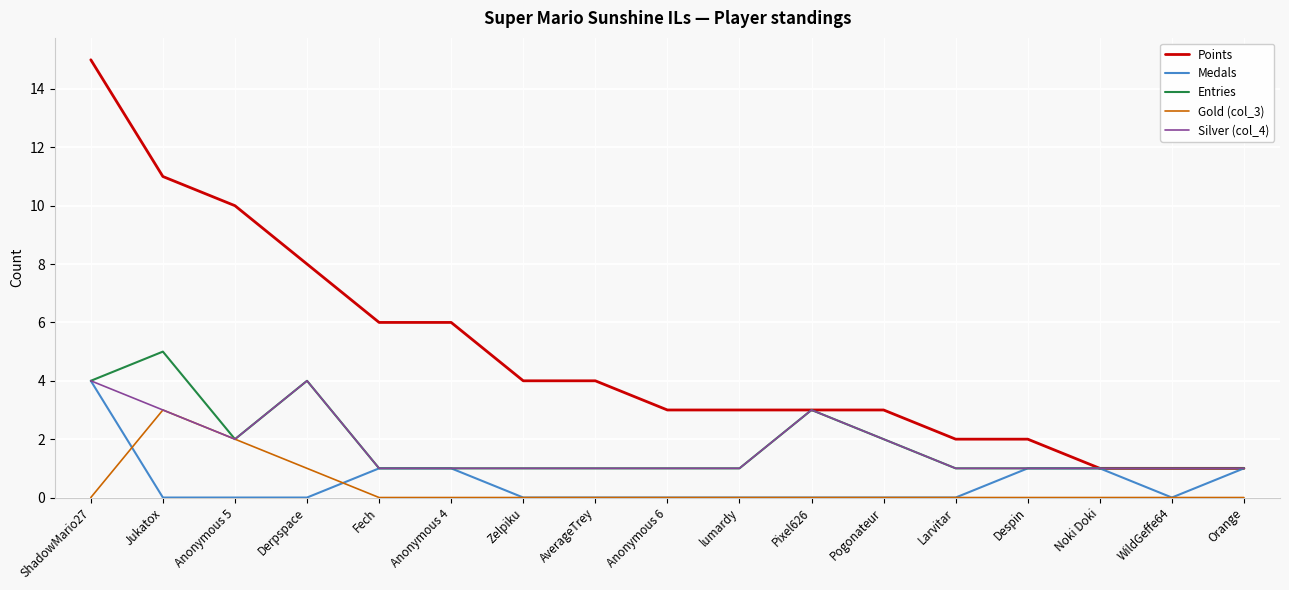

True or false: Gold (col_3) and Points cross at least once.

False